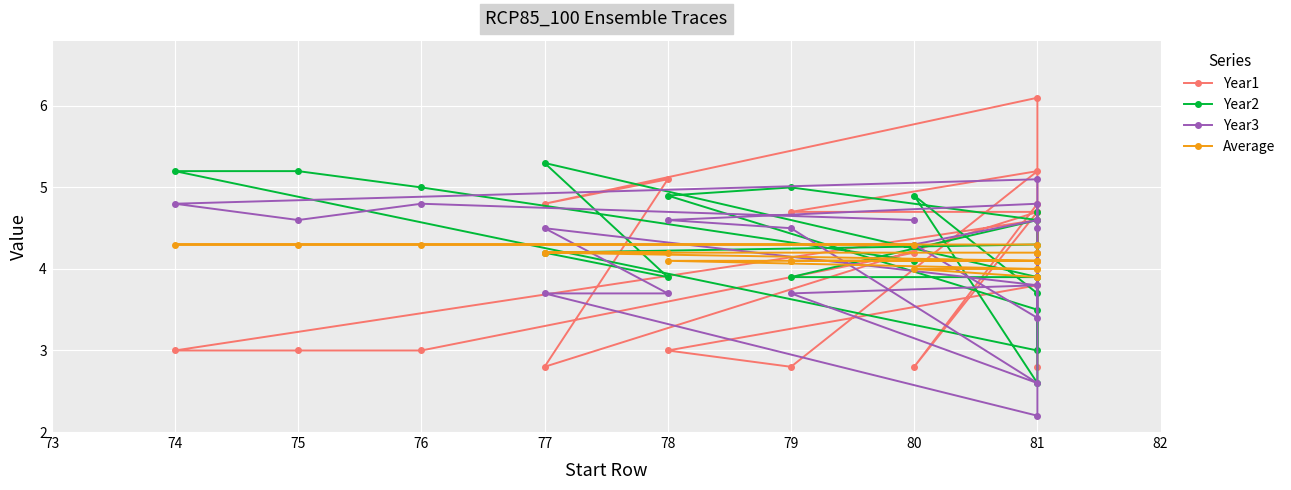

Does the chart display data point markers on the line(s)?

Yes